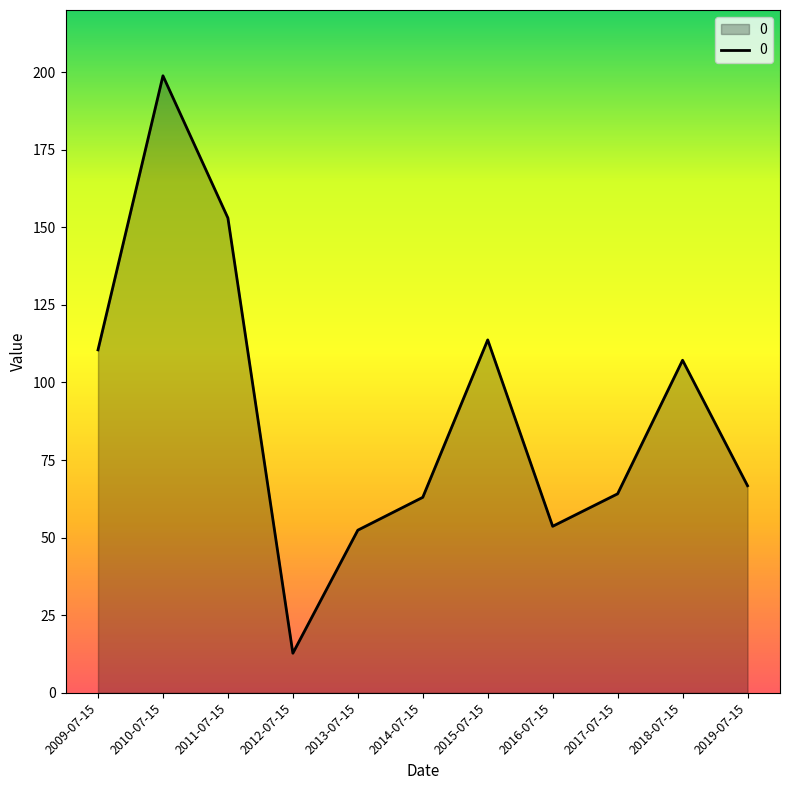

What is the average value?

90.5